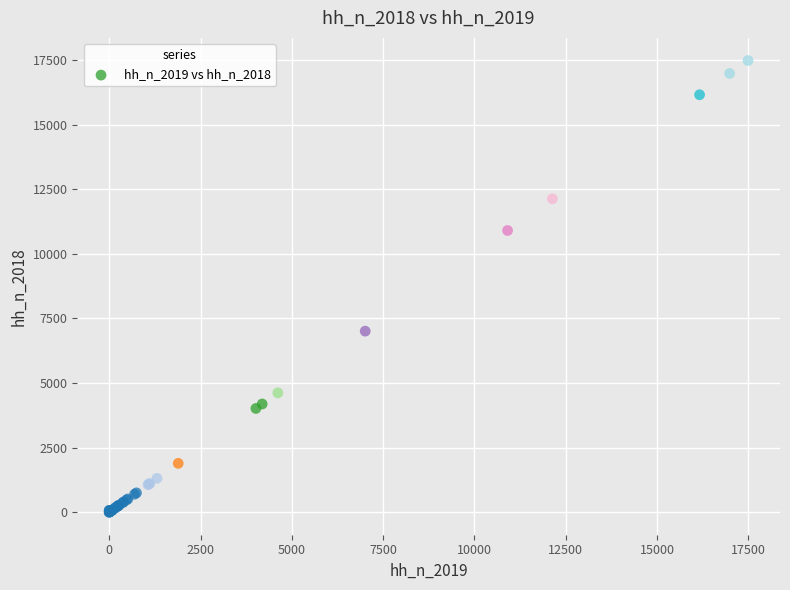

What Y value in the scatter plot is closest to 8746?

7009.5